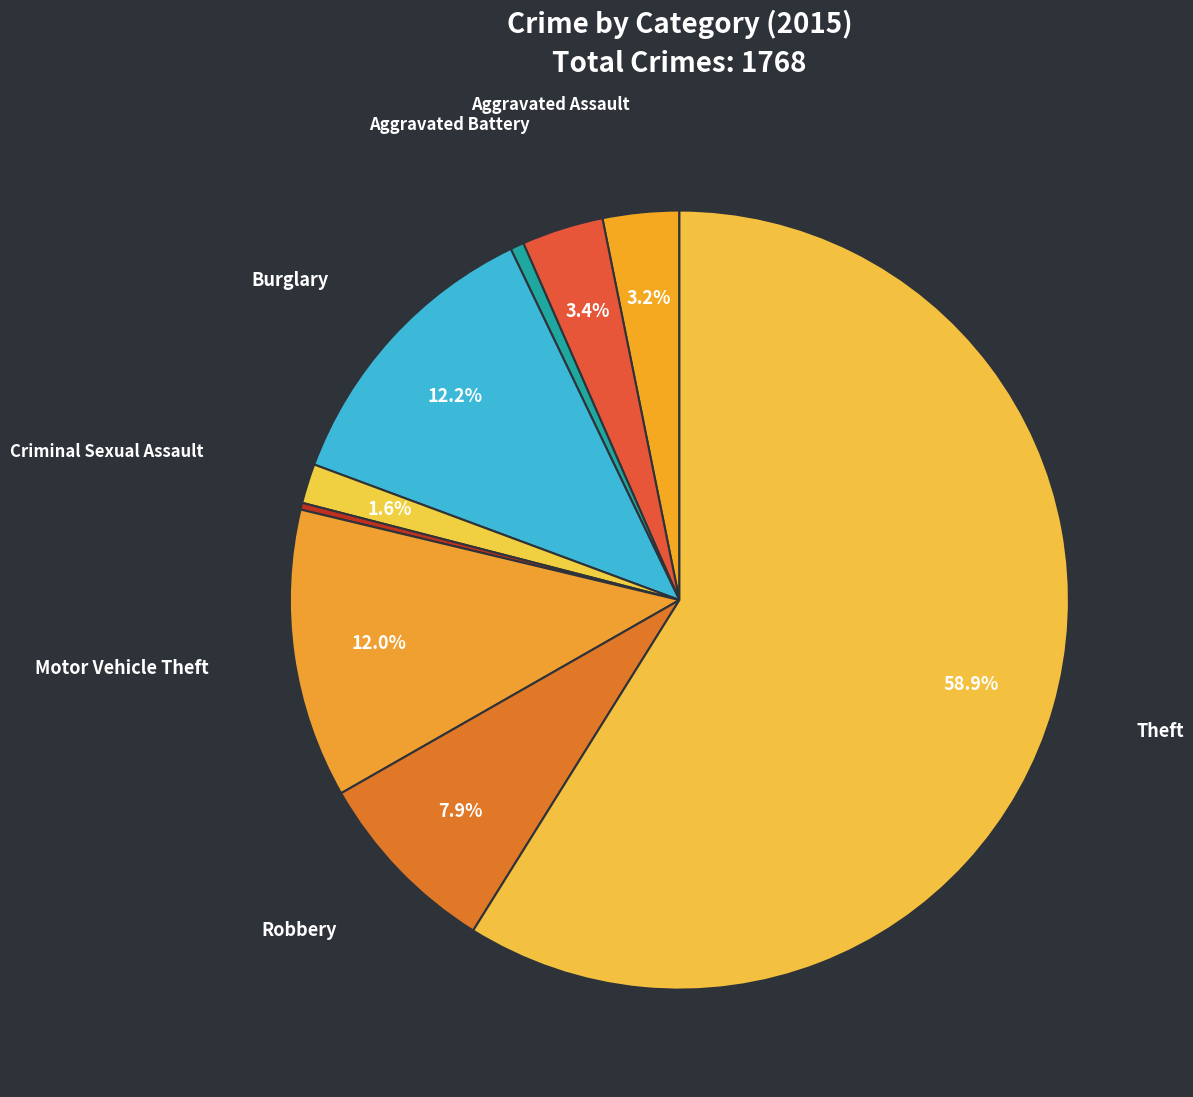

What is the majority slice?

Theft